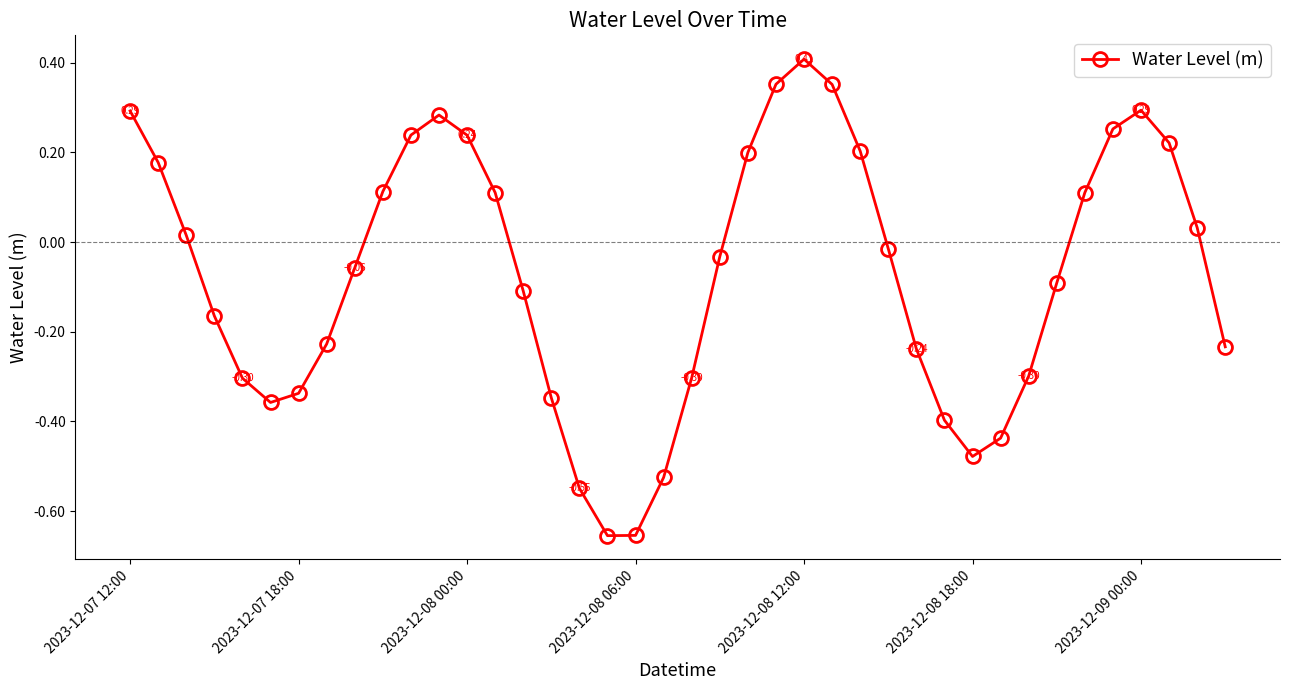

True or false: the data has more than 0 interior local peaks.

True